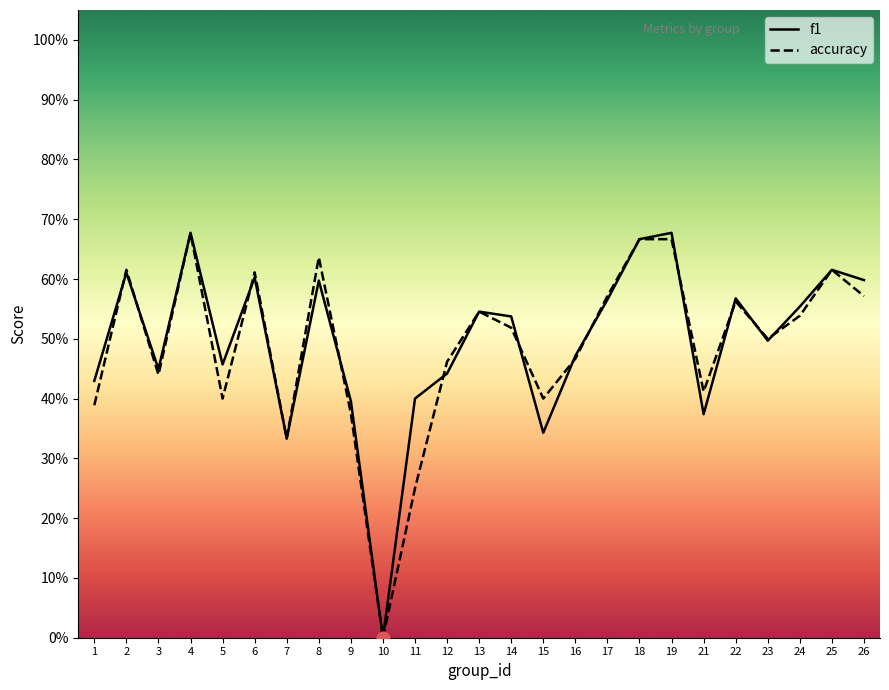

What is the total value across all series at 1?

0.8